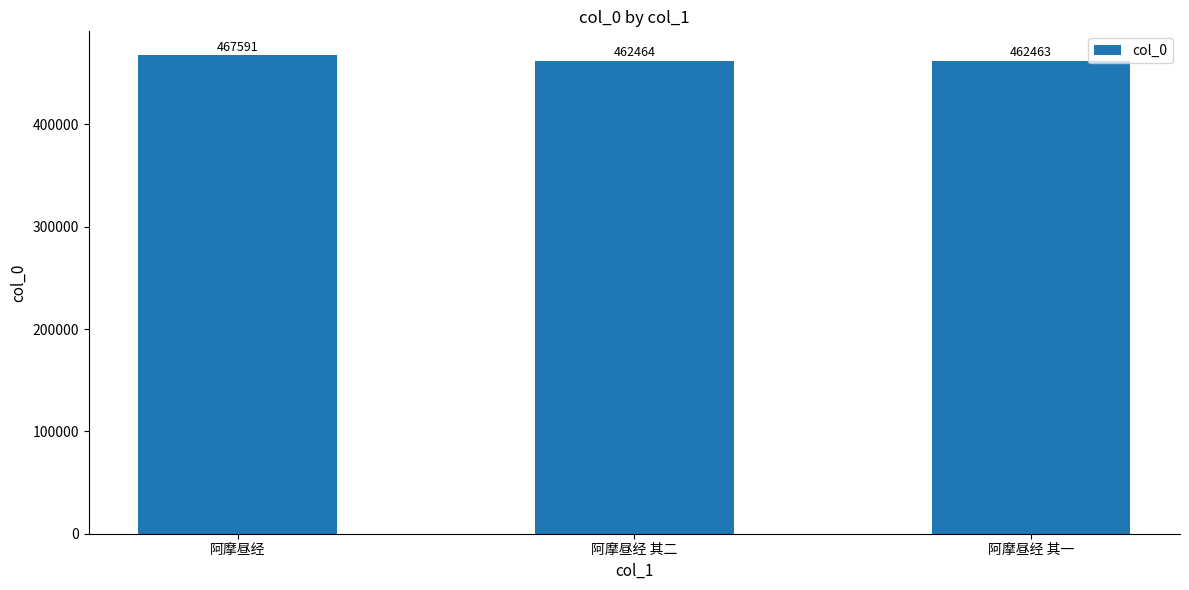

List the labels in order of value, largest first.

阿摩昼经, 阿摩昼经 其二, 阿摩昼经 其一